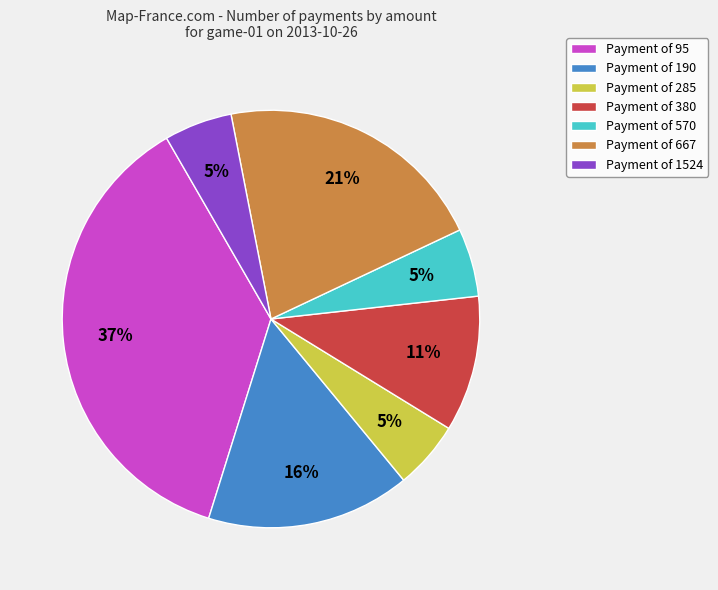

What is the largest slice in the pie chart?

Payment of 95